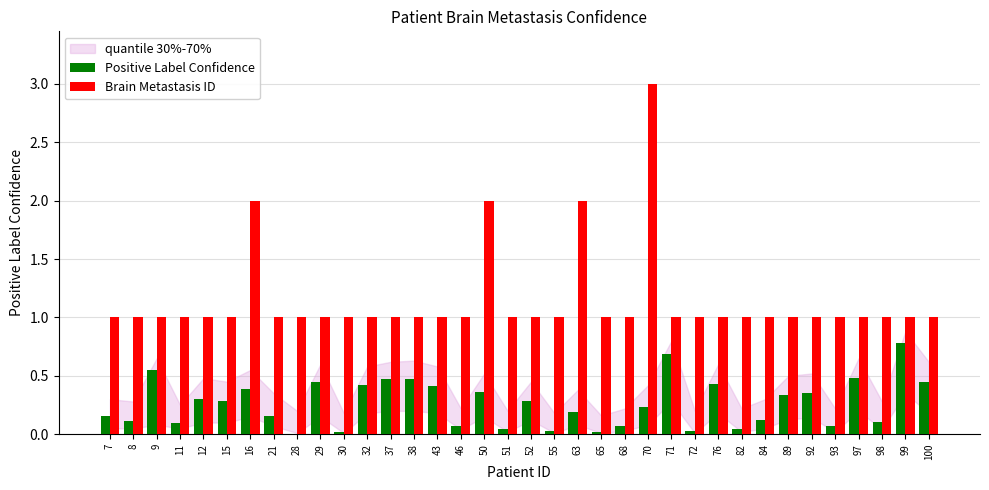

The value of Positive Label Confidence at 89 is 0.3. True or false?

True